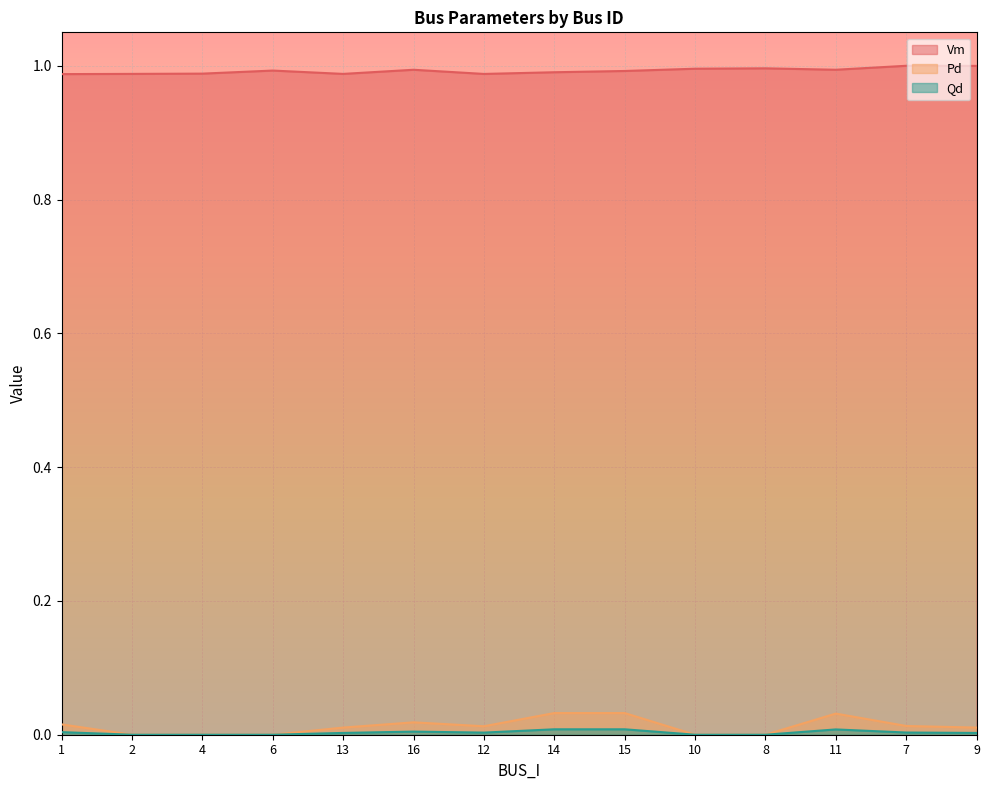

How many lines are shown in the chart?

3